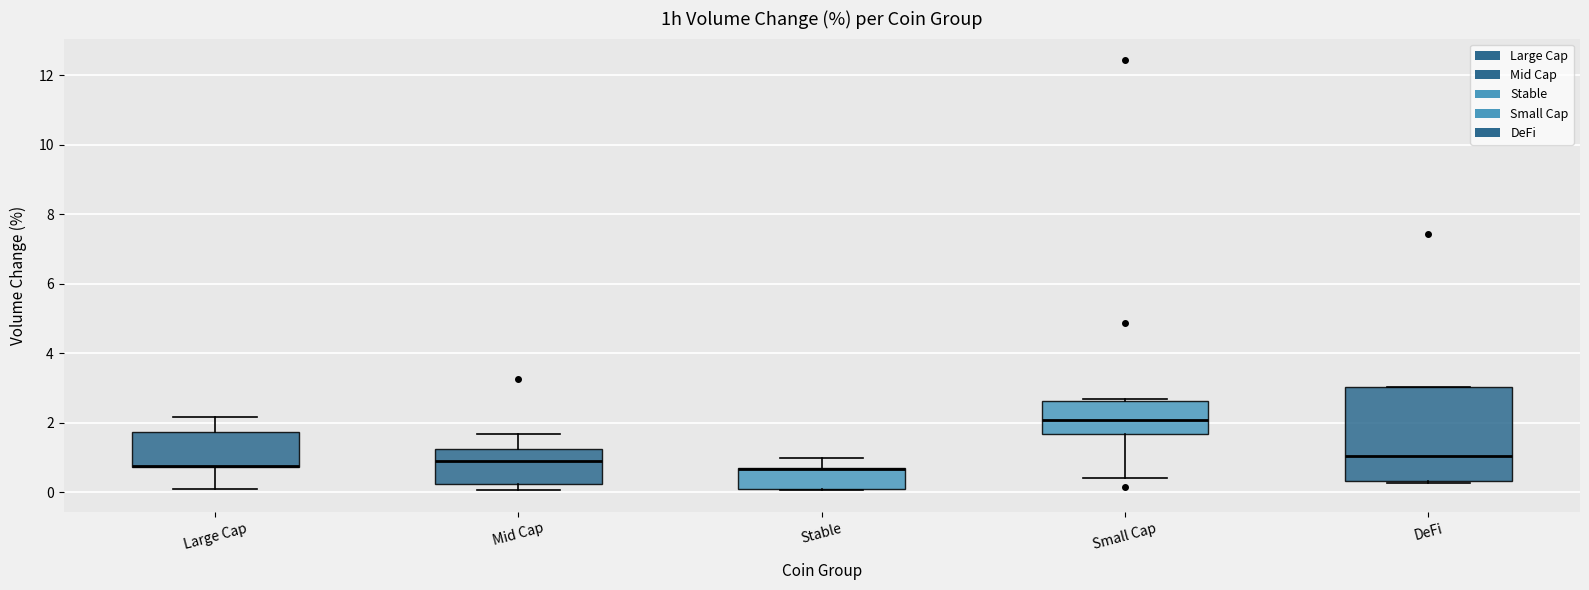

Reading left to right, transcribe this box plot: for each box, give where its median line is, the range the box spans, and where its two whiskers end, as read against the y-axis. The values are not printed on the chart, so give them approximately, as read against the axis.

Large Cap: median 0.8 (drawn on the box's lower edge), box 0.8 to 1.8, whiskers 0.2 to 2.2
Mid Cap: median 1.0, box 0.2 to 1.2, whiskers 0.0 to 1.6
Stable: median 0.6 (drawn on the box's upper edge), box 0.2 to 0.6, whiskers 0.0 to 1.0
Small Cap: median 2.0, box 1.6 to 2.6, whiskers 0.4 to 2.6 (just above the box's upper edge)
DeFi: median 1.0, box 0.4 to 3.0, whiskers 0.2 to 3.0